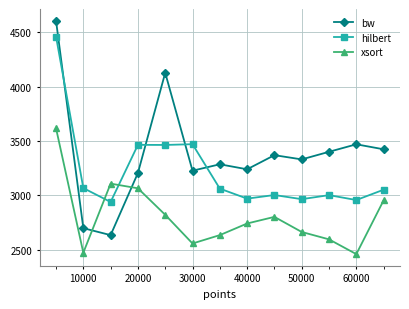

What is the value of the xsort point at the 10th from the left?

2662